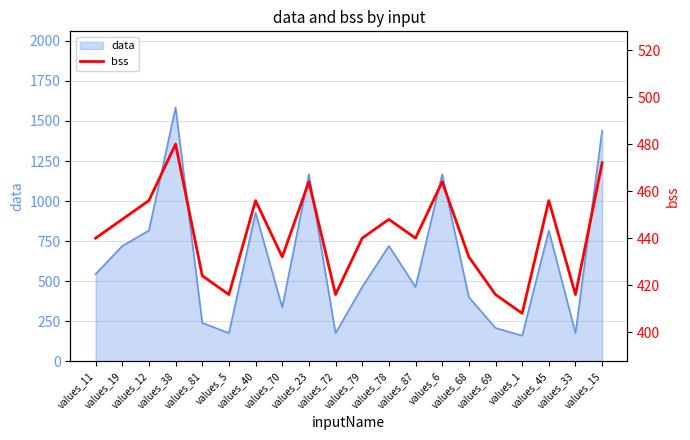

Is it true that the value at values_45 is 93?

False